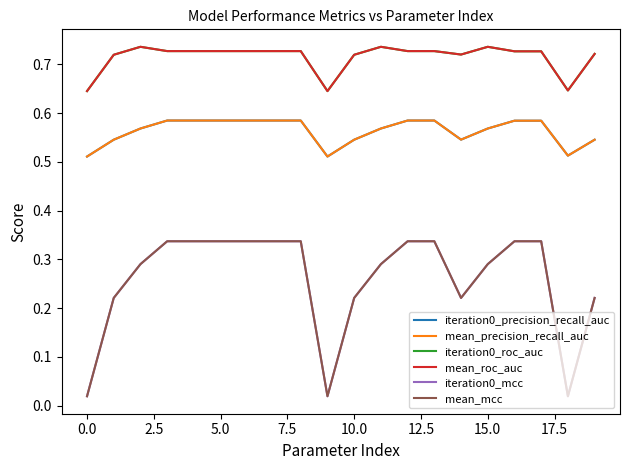

True or false: mean_precision_recall_auc and mean_roc_auc intersect in this chart.

False